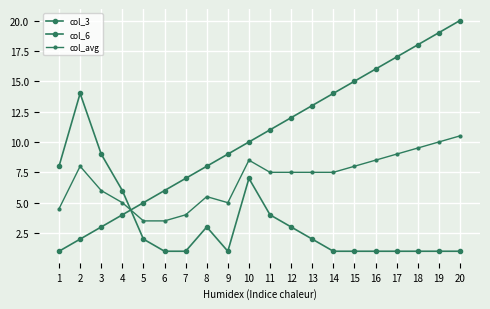

How many data points in col_3 are less than 11?

10